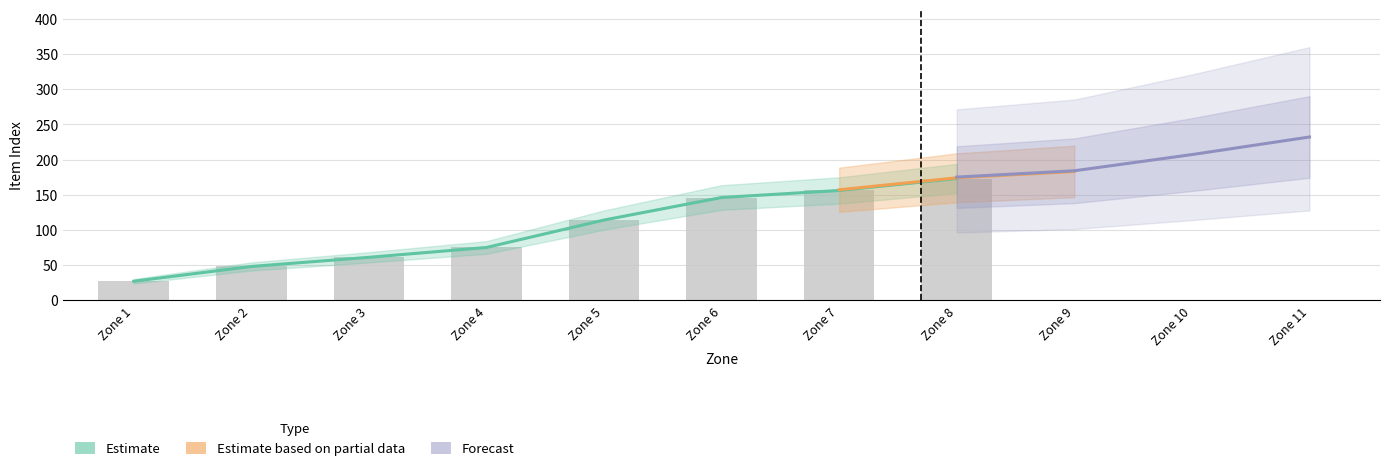

Which series changed the most between Zone 2 and Zone 9?

Estimate